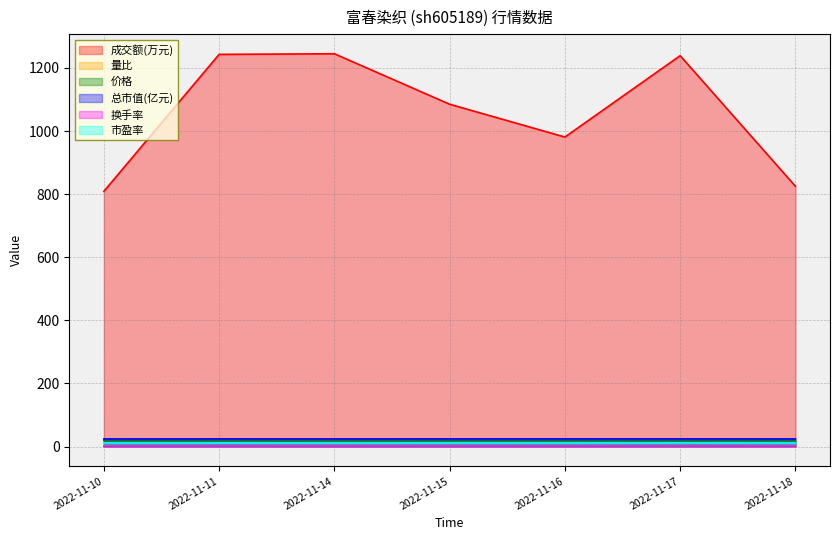

Reading left to right, list all the values displayed in this chart.

成交额(万元): 809.0	1243.0	1245.0	1085.0	981.0	1239.0	825.0
量比: 0.8	1.3	1.4	1.2	0.9	1.2	0.7
价格: 19.3	19.4	19.4	19.4	19.4	19.4	19.4
总市值(亿元): 24.1	24.2	24.1	24.2	24.3	24.2	24.1
换手率: 1.0	1.5	1.5	1.4	1.2	1.5	1.0
市盈率: 11.4	11.5	11.5	11.5	11.5	11.5	11.5